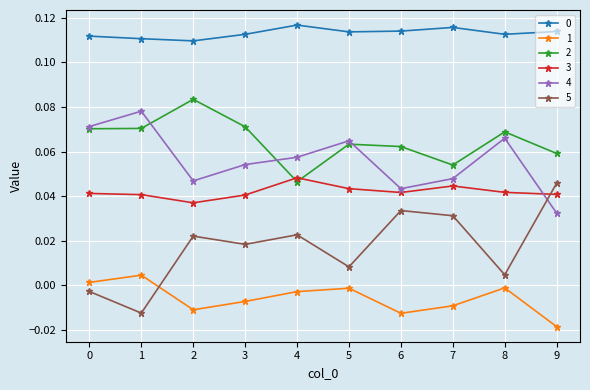

Which series changed the most between 1 and 8?

5